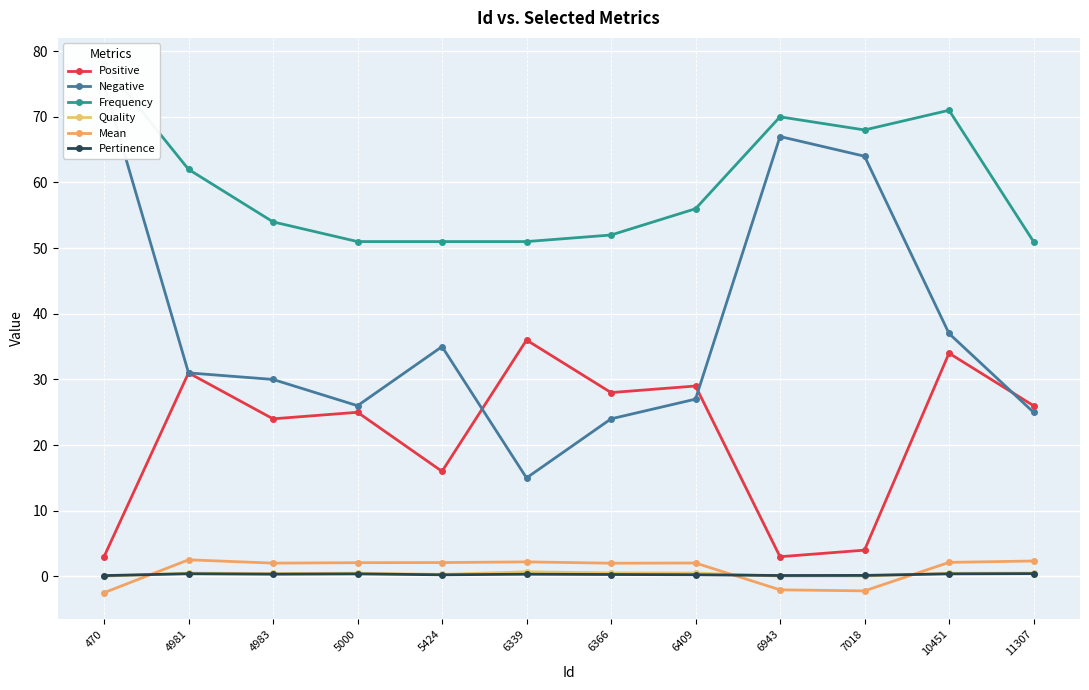

Reading left to right, list all the values displayed in this chart.

Positive: 3.0	31.0	24.0	25.0	16.0	36.0	28.0	29.0	3.0	4.0	34.0	26.0
Negative: 75.0	31.0	30.0	26.0	35.0	15.0	24.0	27.0	67.0	64.0	37.0	25.0
Frequency: 78.0	62.0	54.0	51.0	51.0	51.0	52.0	56.0	70.0	68.0	71.0	51.0
Quality: 0.0	0.5	0.4	0.5	0.3	0.7	0.5	0.5	0.0	0.1	0.5	0.5
Mean: -2.5	2.5	2.0	2.1	2.1	2.2	2.0	2.0	-2.0	-2.2	2.1	2.3
Pertinence: 0.1	0.4	0.3	0.4	0.2	0.3	0.3	0.3	0.1	0.2	0.4	0.4